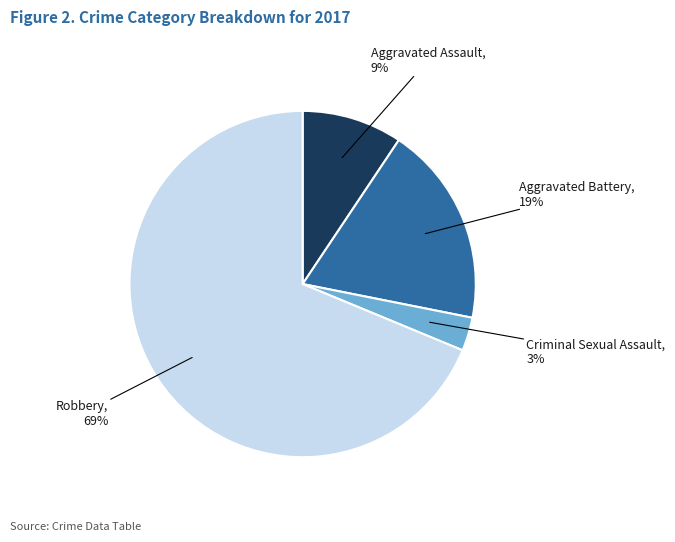

What percentage is the Robbery slice, to the nearest percent?

69%